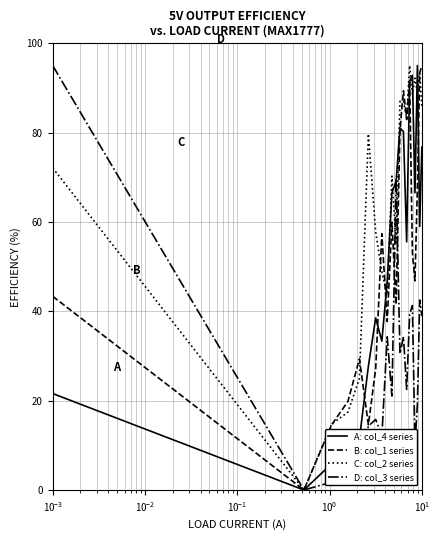

What is the maximum value shown in the chart?

95.0